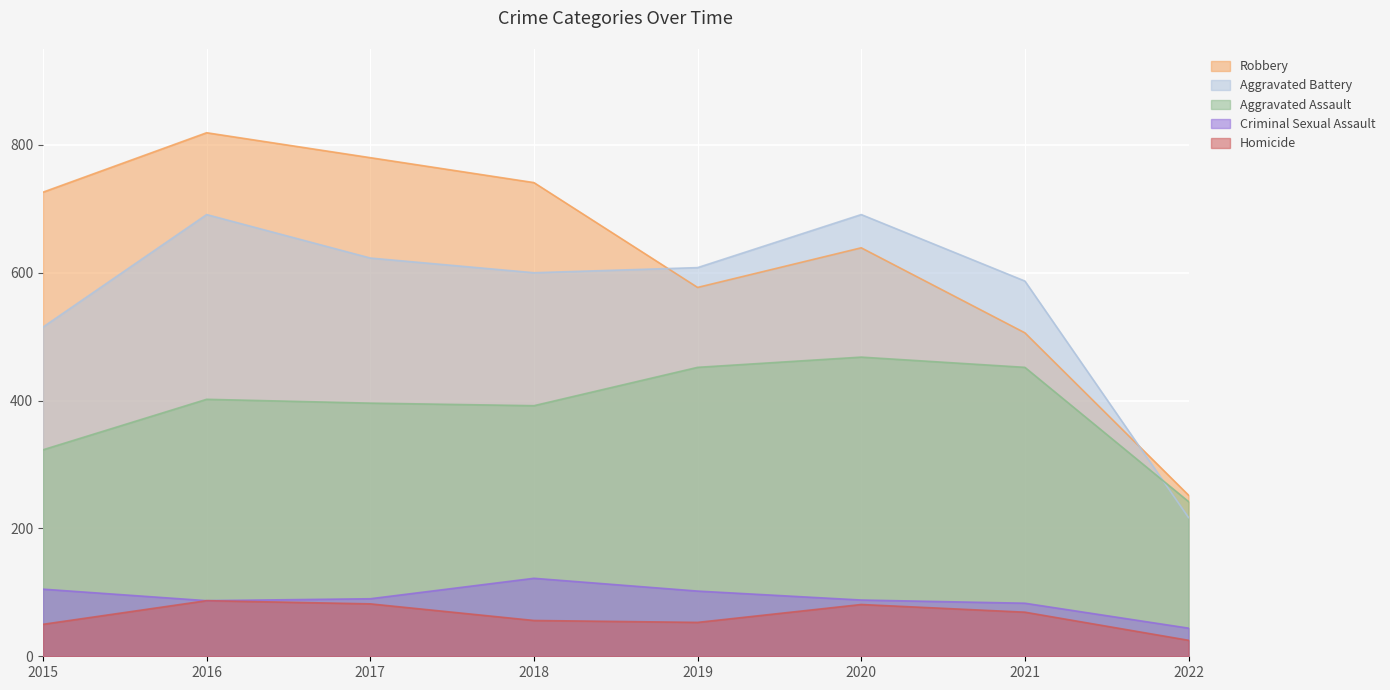

How many lines are shown in the chart?

5